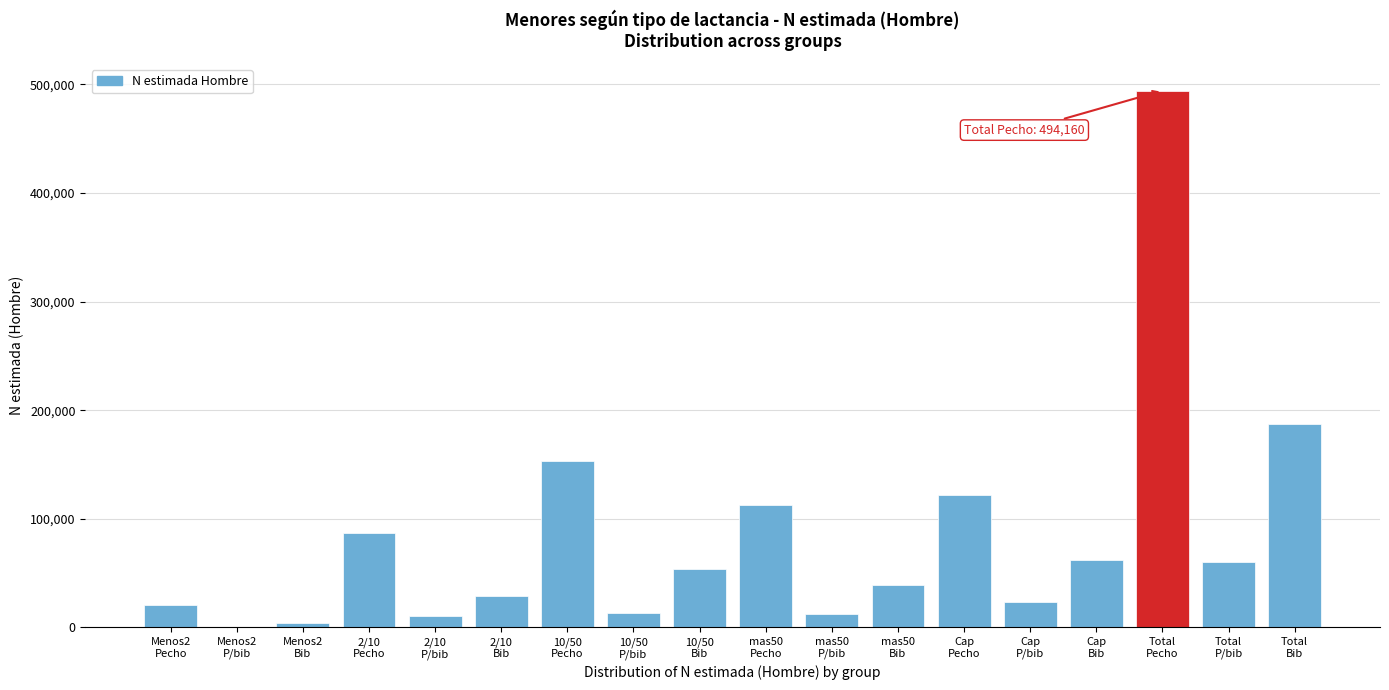

What is the sum of all values?

1483544